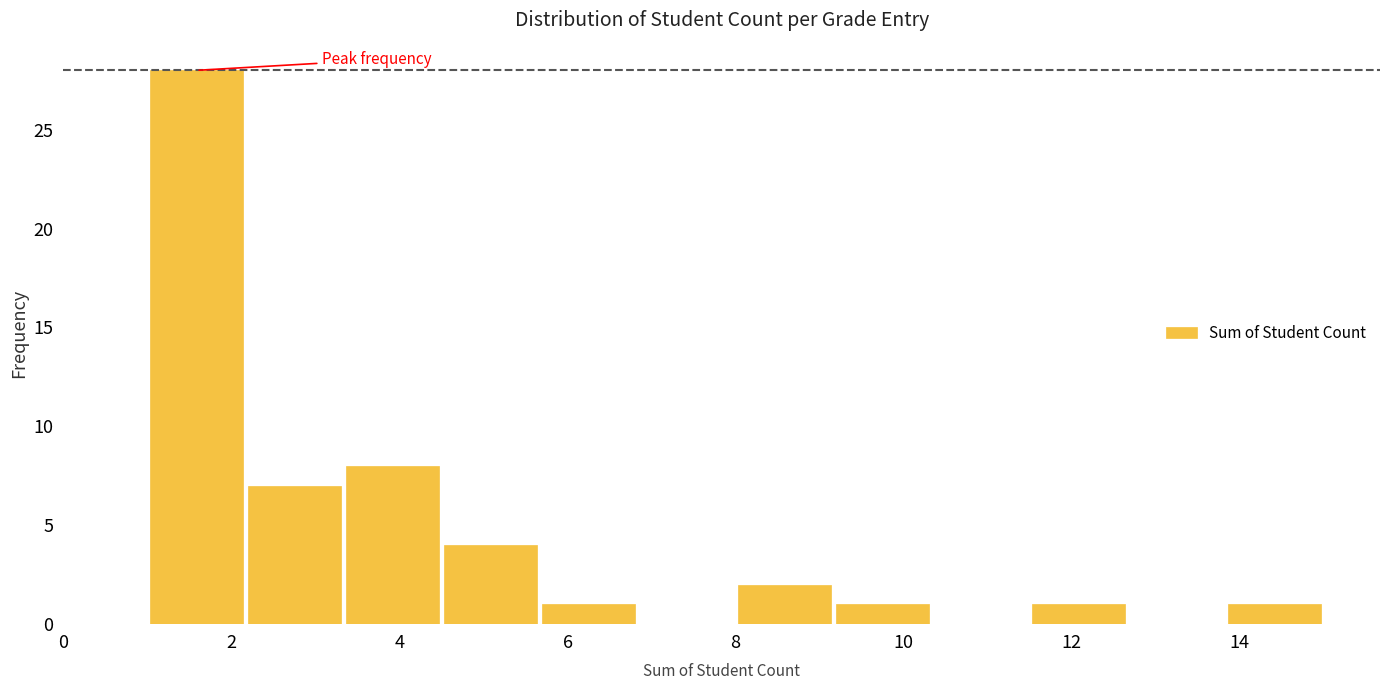

Reading left to right, list every bar in this chart as the range it spans on the x-axis followed by its height. Neither the bar edges nor the heights are printed on the chart, so give them approximately, as read against the axes.

1.0 to 2.2: 28
2.2 to 3.4: 7
3.4 to 4.6: 8
4.6 to 5.6: 4
5.6 to 6.8: 1
6.8 to 8.0: 0
8.0 to 9.2: 2
9.2 to 10.4: 1
10.4 to 11.6: 0
11.6 to 12.6: 1
12.6 to 13.8: 0
13.8 to 15.0: 1